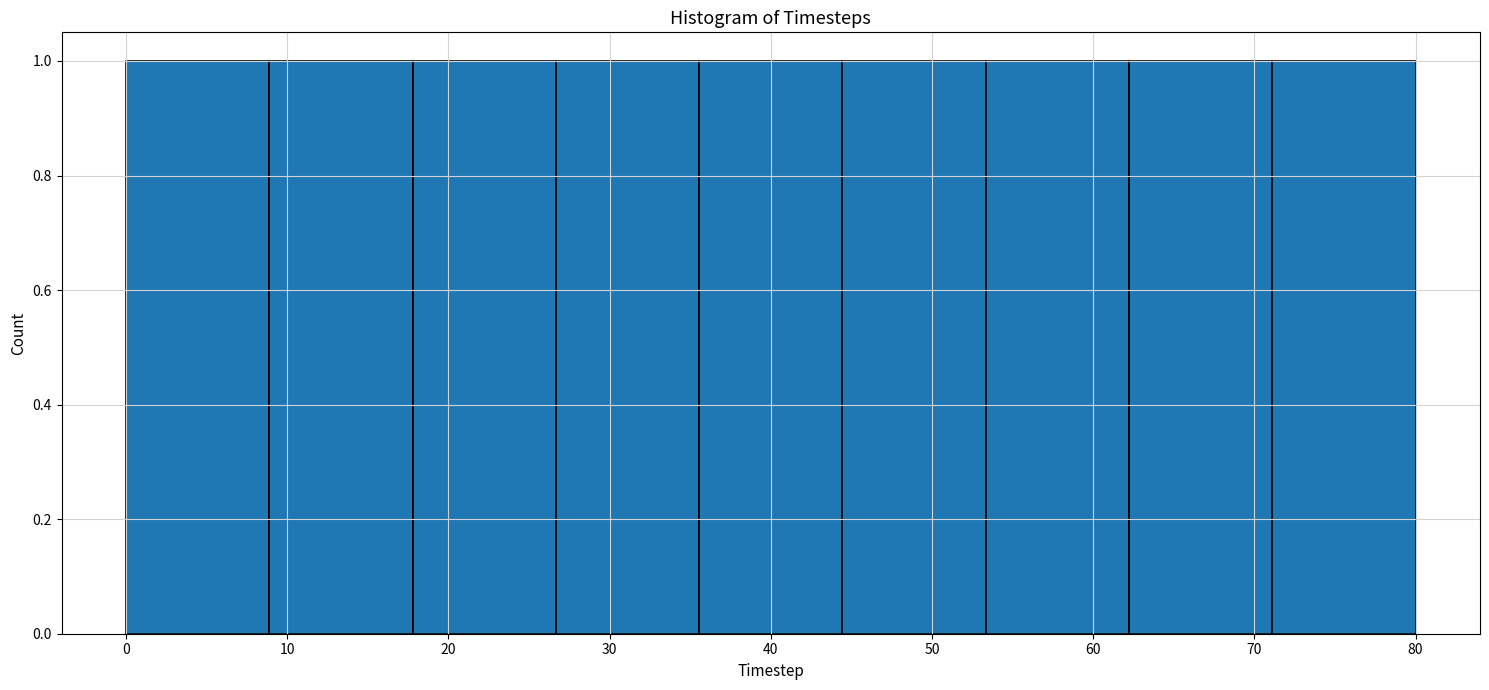

How tall is the bar that spans 71 to 80 on the x-axis? Neither the bar edges nor the heights are printed on the chart, so give them approximately, as read against the axes.

1